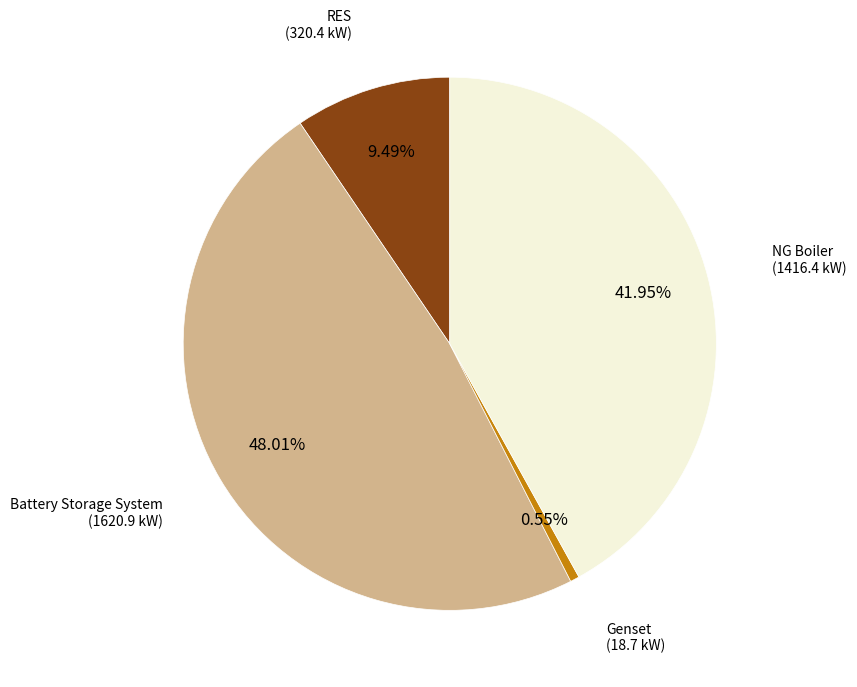

How many slices are in this pie chart?

4